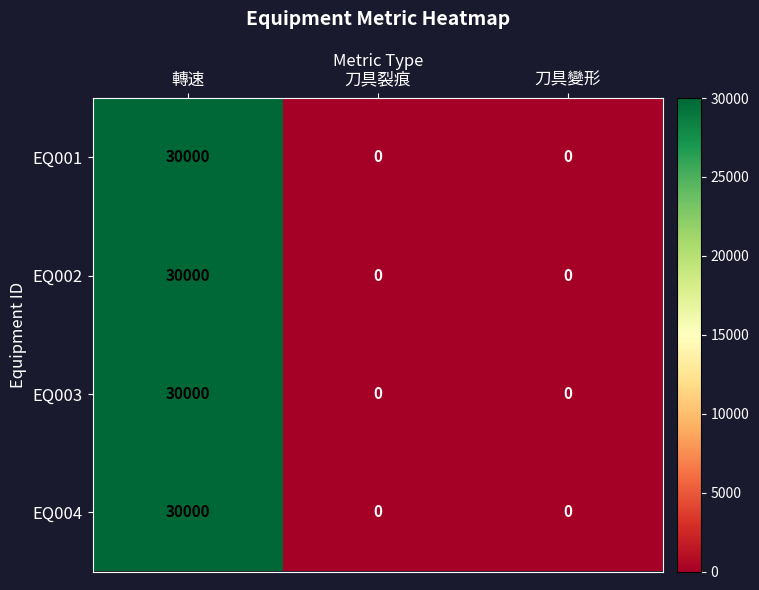

Reading left to right, what are all the values shown in this chart?

EQ001: 轉速=30000	刀具裂痕=0	刀具變形=0
EQ002: 轉速=30000	刀具裂痕=0	刀具變形=0
EQ003: 轉速=30000	刀具裂痕=0	刀具變形=0
EQ004: 轉速=30000	刀具裂痕=0	刀具變形=0